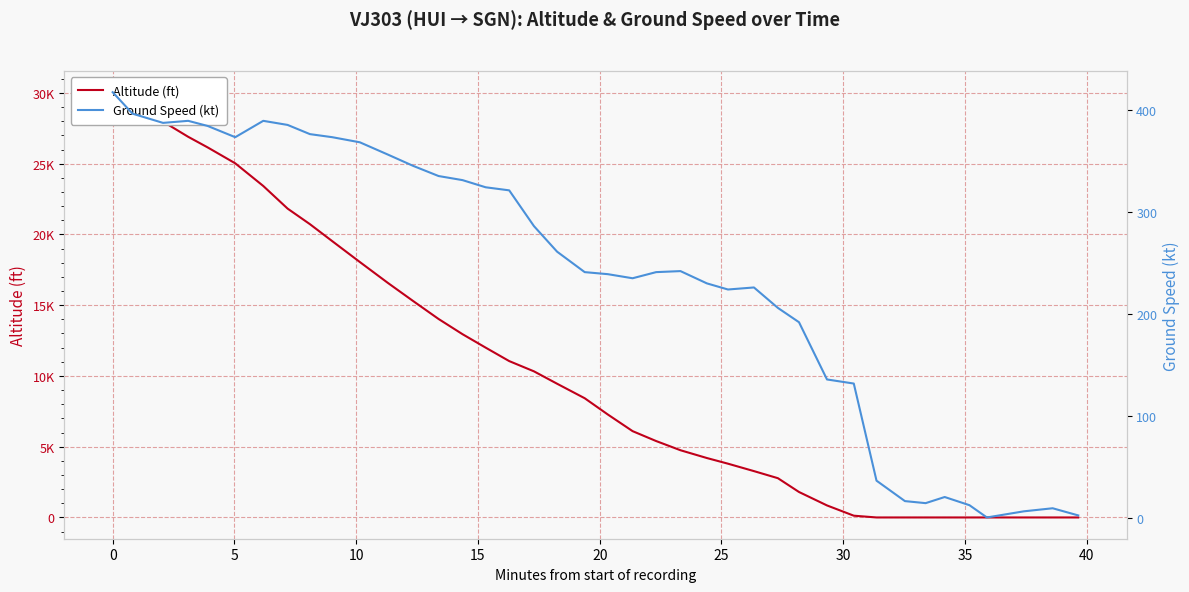

Reading left to right, transcribe all the data shown in this chart.

Altitude (ft): 30050	29225	27975	26900	26150	25025	23425	21825	20725	19525	18050	16575	15300	14025	12950	12000	11050	10325	9450	8425	7275	6100	5400	4750	4200	3800	3275	2775	1800	850	125	0	0	0	0	0	0	0	0	0
Ground Speed (kt): 417	396	387	389	384	373	389	385	376	373	368	356	345	335	331	324	321	286	261	241	239	235	241	242	230	224	226	206	192	136	132	37	17	15	21	13	1	7	10	3